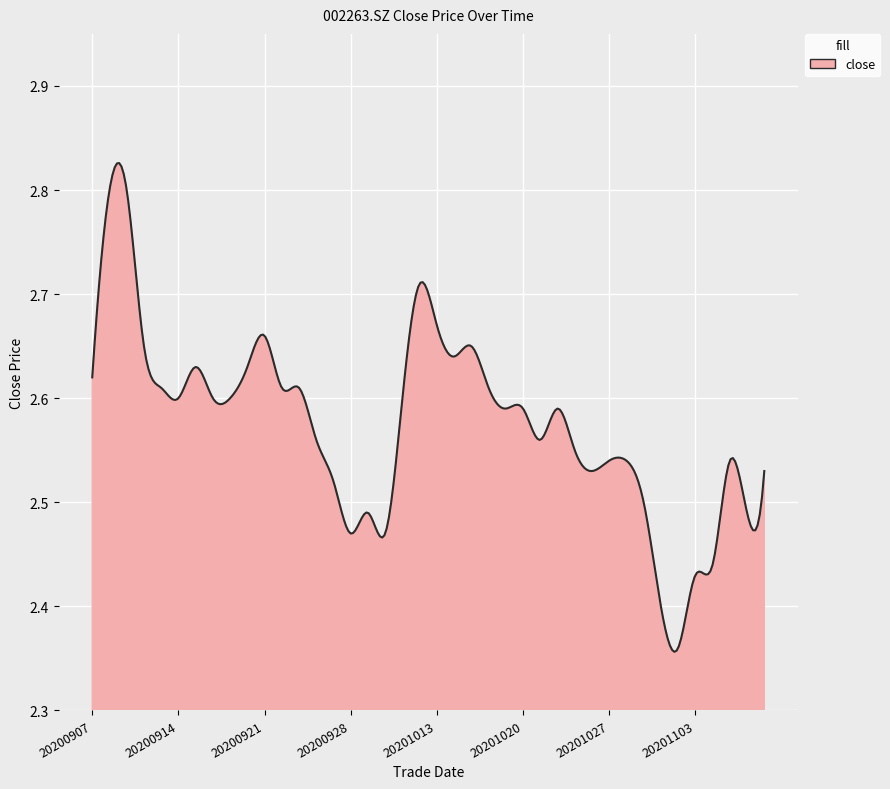

What is the difference between the maximum and minimum values?

0.5